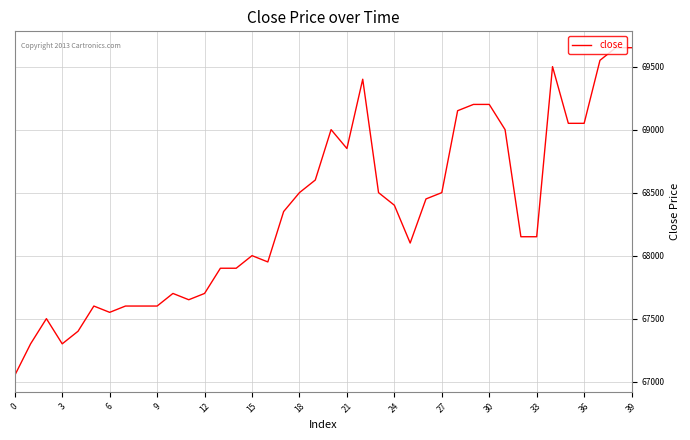

What is the greatest value displayed?

69650